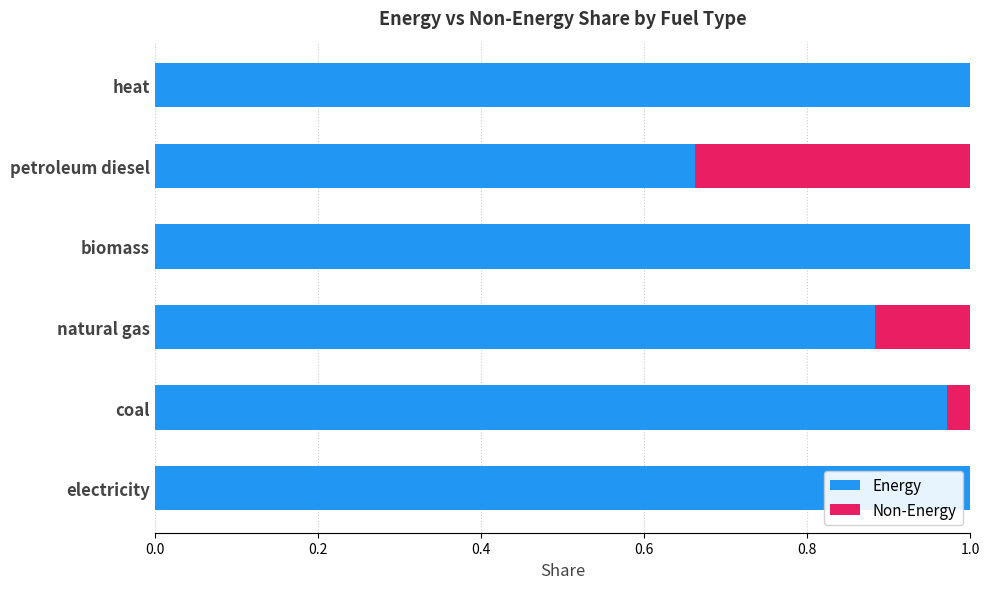

What is the sum of the Energy values at biomass and petroleum diesel?

1.7